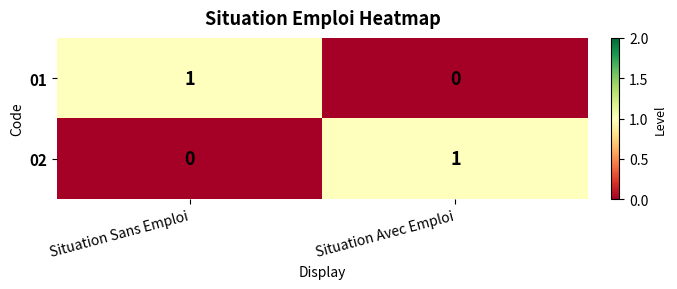

Is it true that 02 equals 1 at Situation Avec Emploi?

True